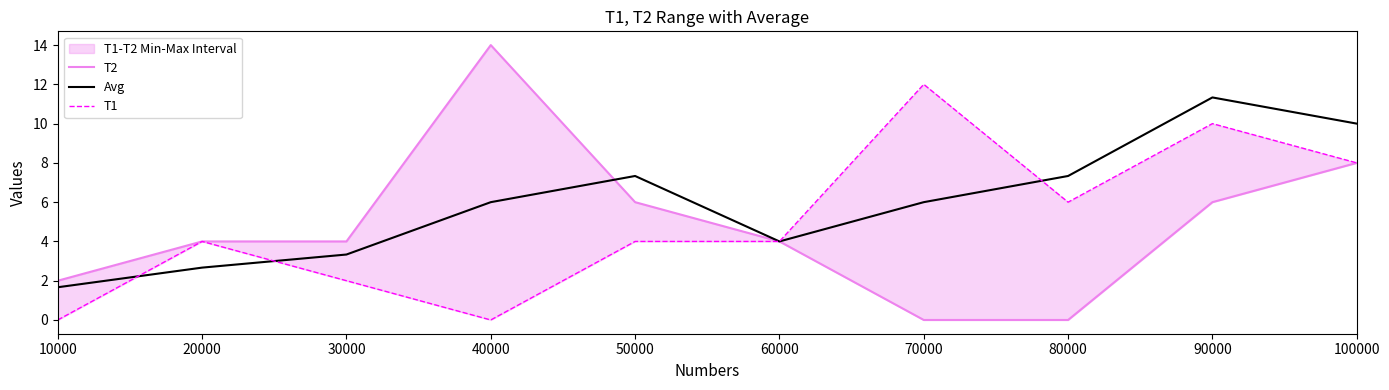

What is the greatest value displayed?

14.0